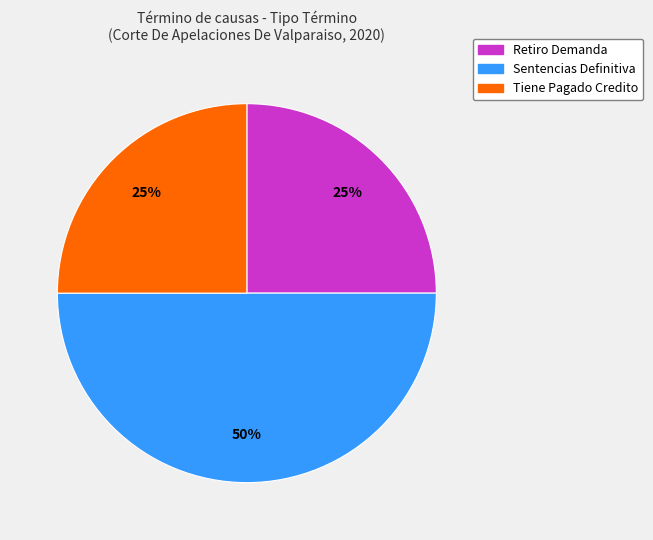

To the nearest percent, what portion does Tiene Pagado Credito represent?

25%